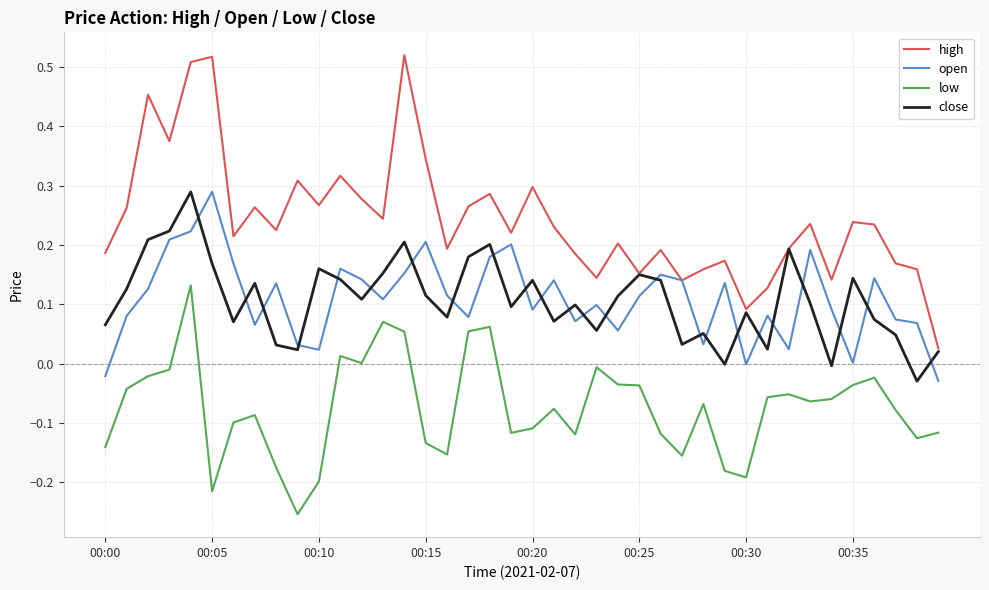

True or false: low and open intersect in this chart.

False